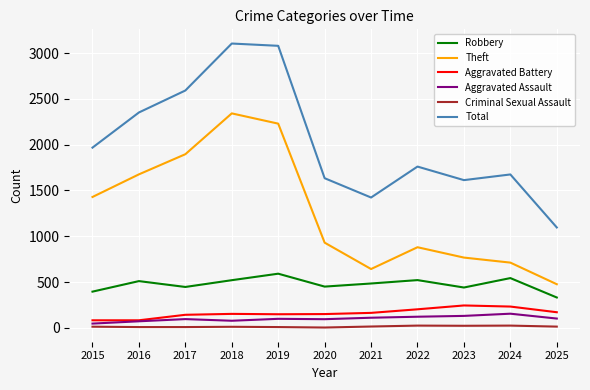

Is it true that Theft equals 476 at 2025?

True